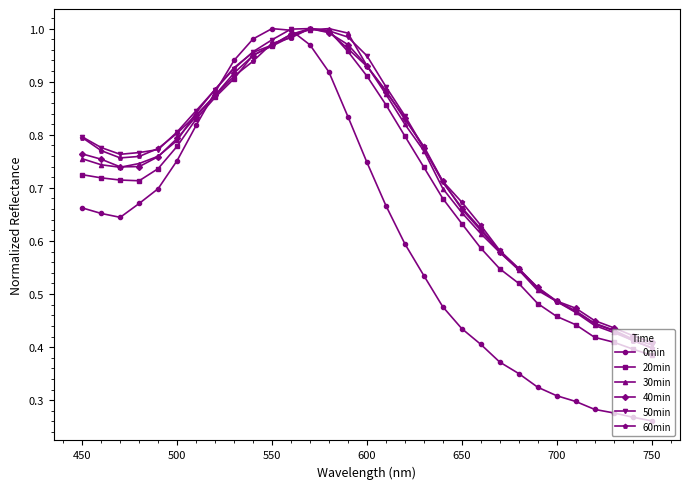

True or false: 20min has more than 0 points higher than both neighbors.

True